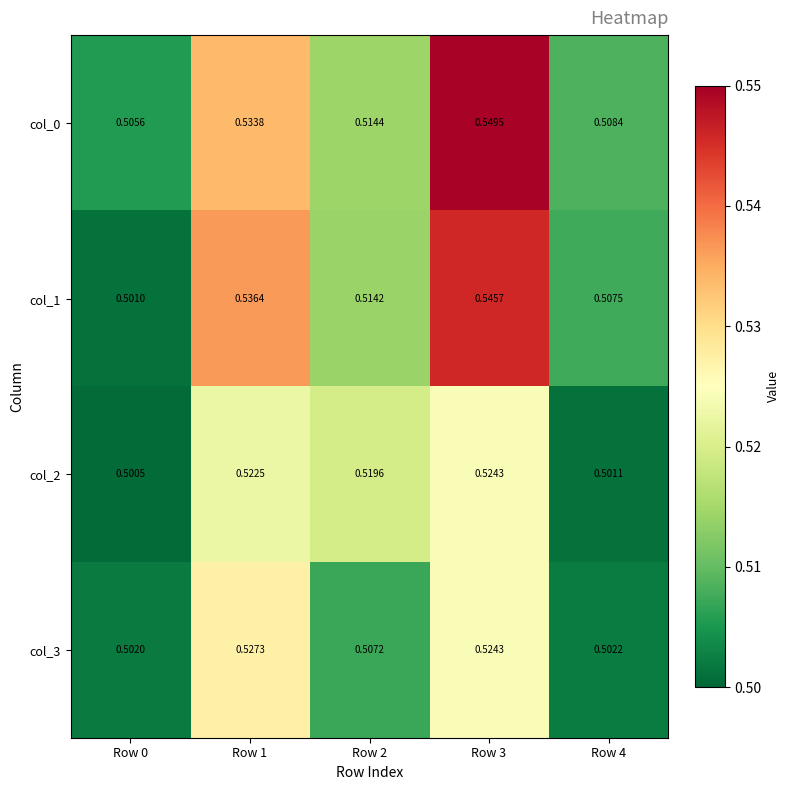

Is the value of col_1 at Row 4 greater than the value of col_2 at Row 0?

Yes